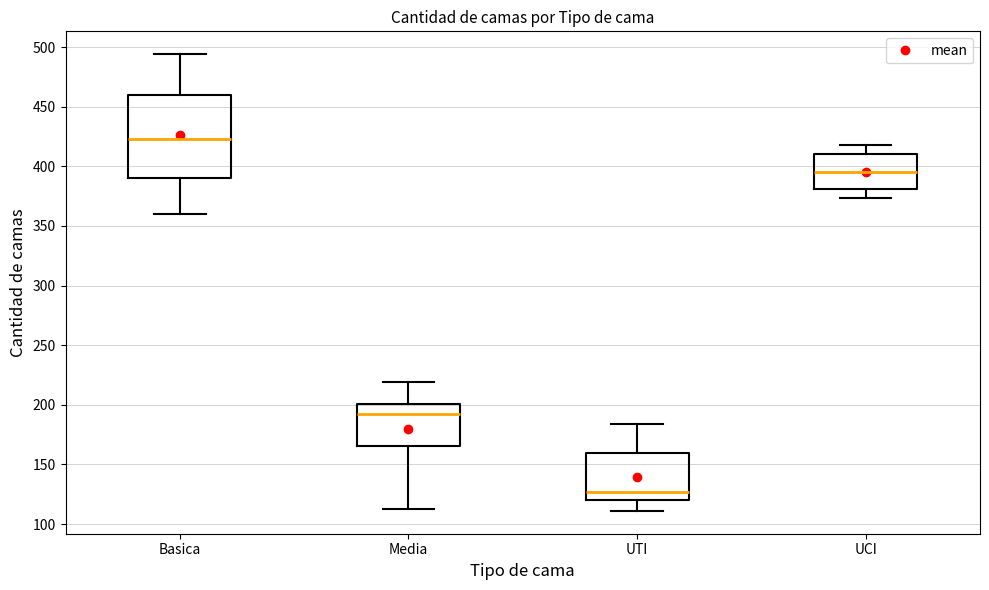

Reading left to right, read every box against the y-axis: the position of its median line, the range the box covers, and the ends of its whiskers. The values are not printed on the chart, so give them approximately, as read against the axis.

Basica: median 425, box 390 to 460, whiskers 360 to 495
Media: median 195, box 165 to 200, whiskers 115 to 220
UTI: median 125, box 120 to 160, whiskers 110 to 185
UCI: median 395, box 380 to 410, whiskers 375 to 420